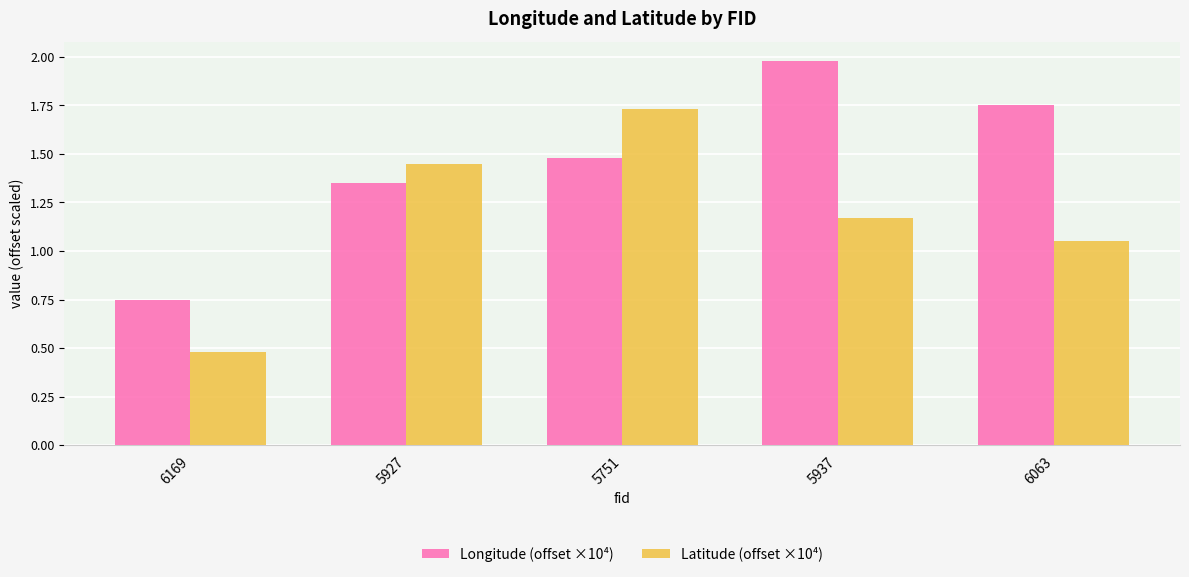

Between 6169 and 5937, which series saw the biggest shift?

Longitude (offset ×10⁴)